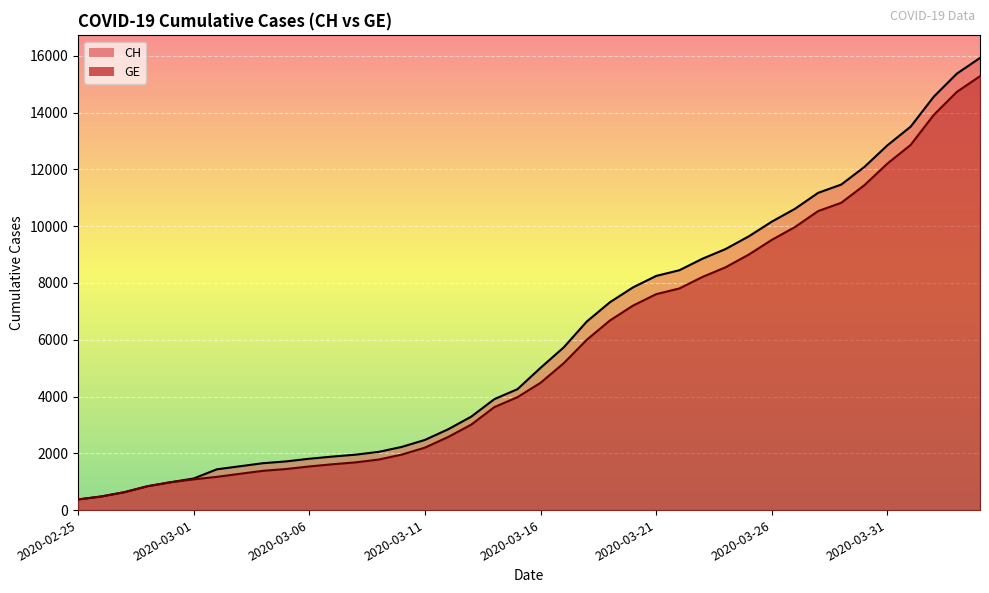

What is the label of the 23rd point from the left?

2020-03-18